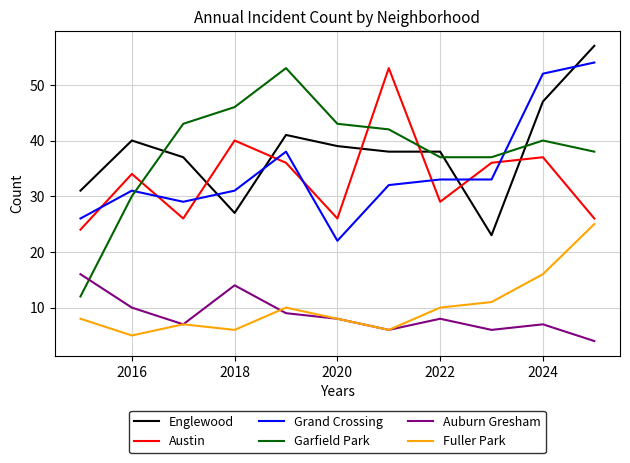

Reading left to right, transcribe all the data shown in this chart.

Englewood: 31	40	37	27	41	39	38	38	23	47	57
Austin: 24	34	26	40	36	26	53	29	36	37	26
Grand Crossing: 26	31	29	31	38	22	32	33	33	52	54
Garfield Park: 12	30	43	46	53	43	42	37	37	40	38
Auburn Gresham: 16	10	7	14	9	8	6	8	6	7	4
Fuller Park: 8	5	7	6	10	8	6	10	11	16	25